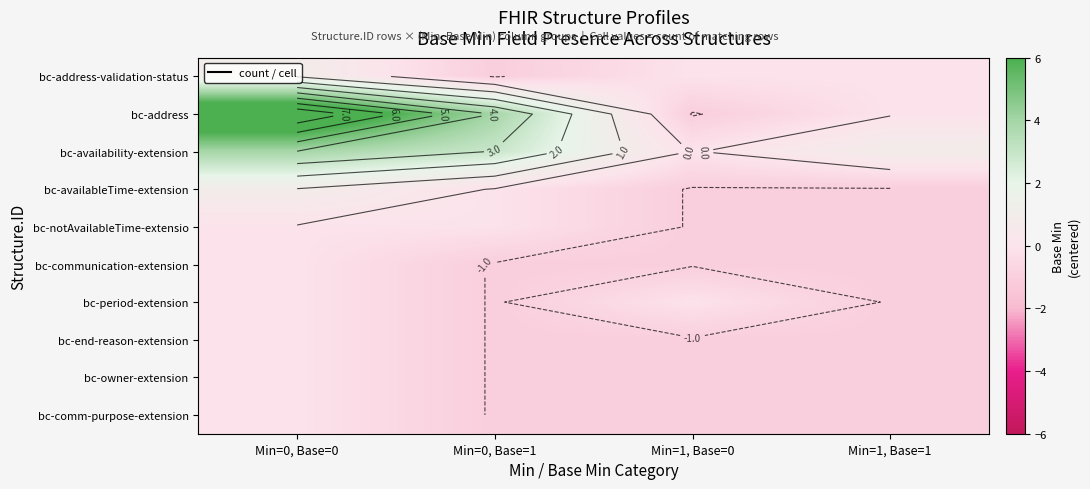

What is the approximate value of bc-notAvailableTime-extensio at Min=0, Base=0?

-0.1